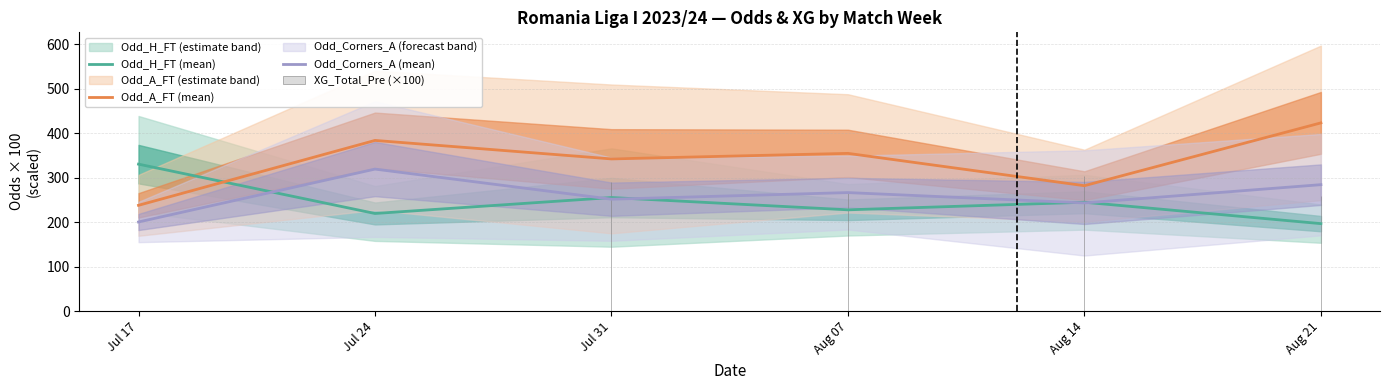

The Odd_A_FT (mean) series shows 282.0 at Aug 14. True or false?

True